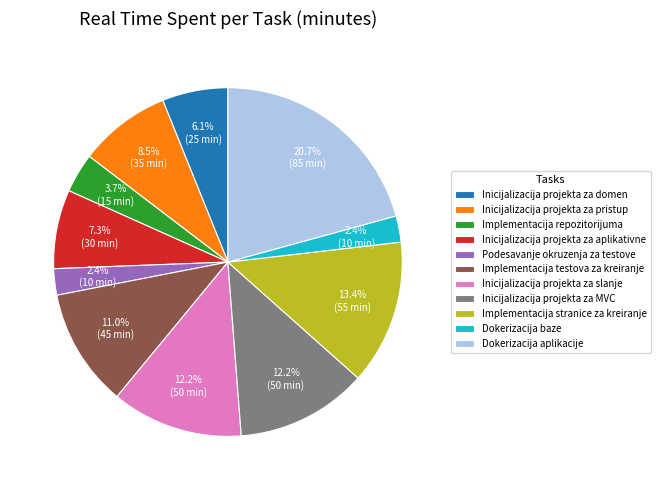

Does Inicijalizacija projekta za MVC account for over 50% of the chart?

No